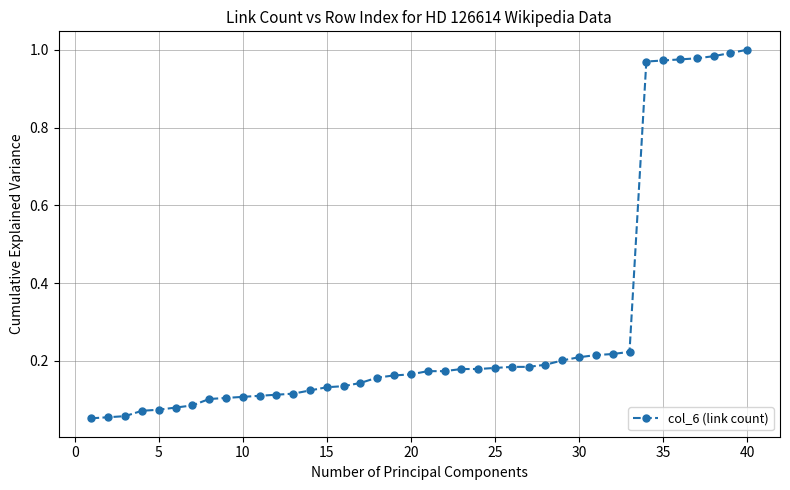

What is the difference between the second highest and second lowest values?

0.9